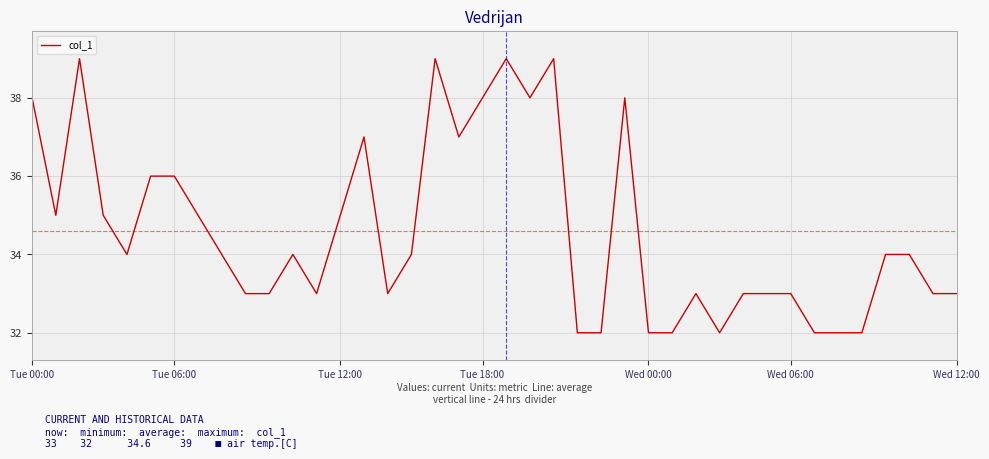

What is the difference between the maximum and minimum values?

7